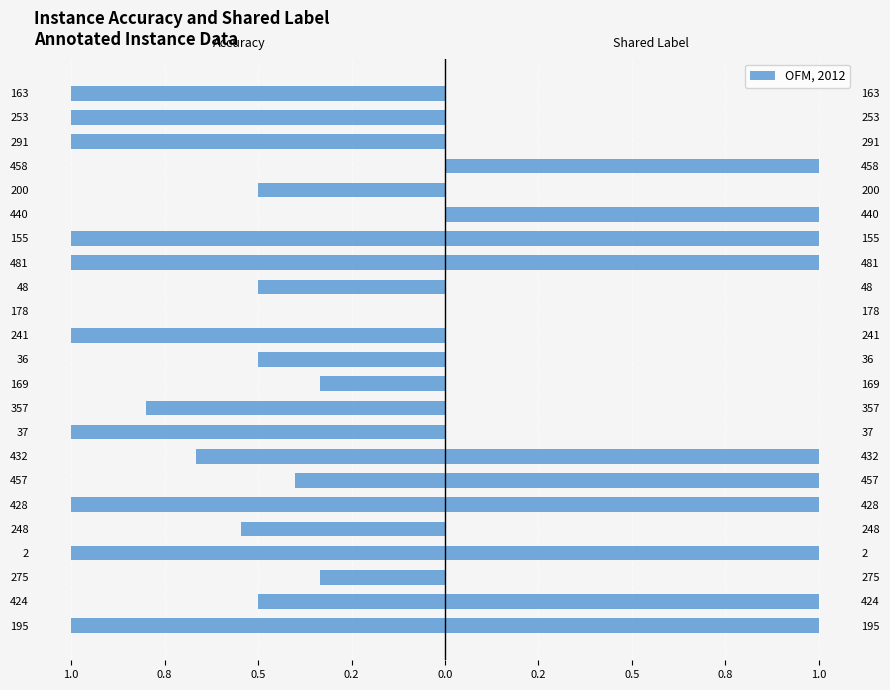

The Accuracy series shows -0.5 at 424. True or false?

True